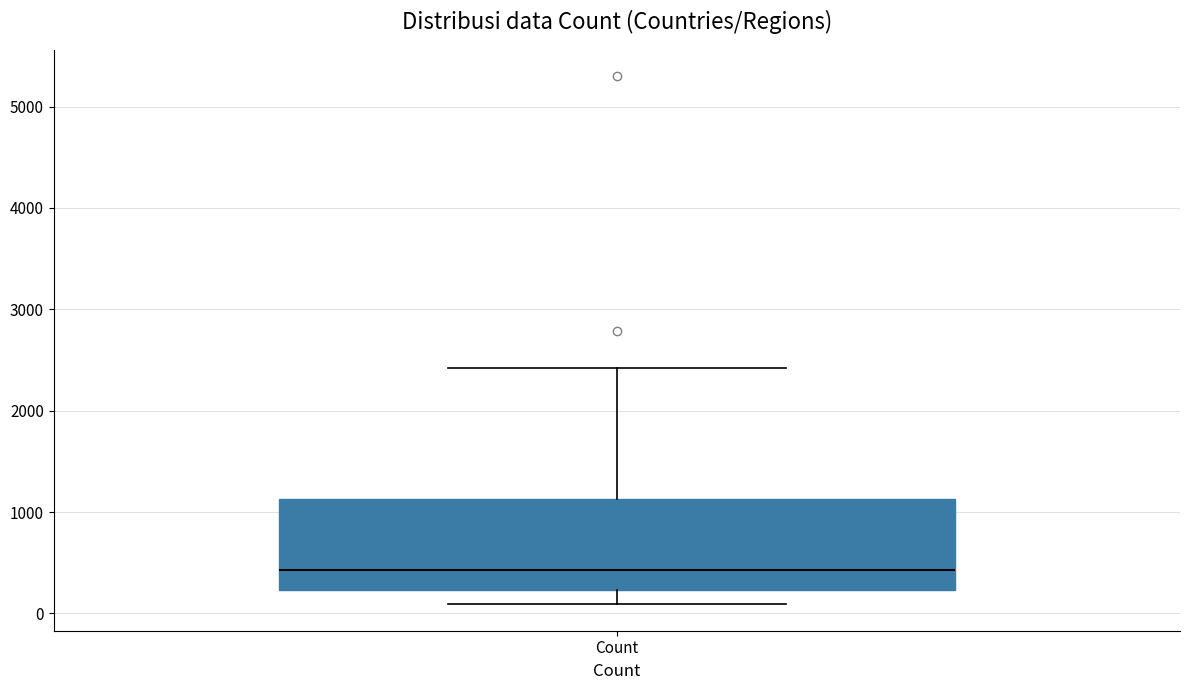

Where is the upper edge of the box for Count on the y-axis? The values are not printed on the chart, so give them approximately, as read against the axis.

1100